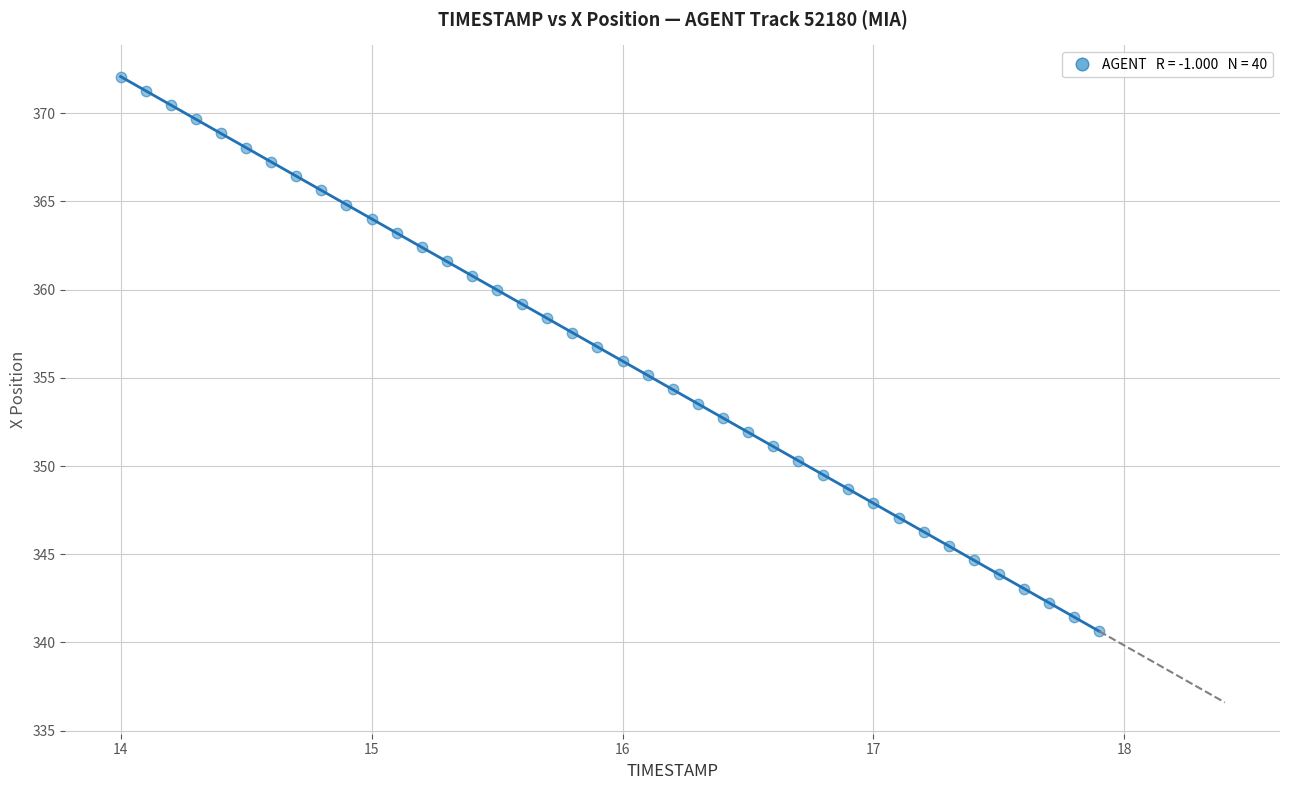

What is the range of Y values (max minus min)?

31.4